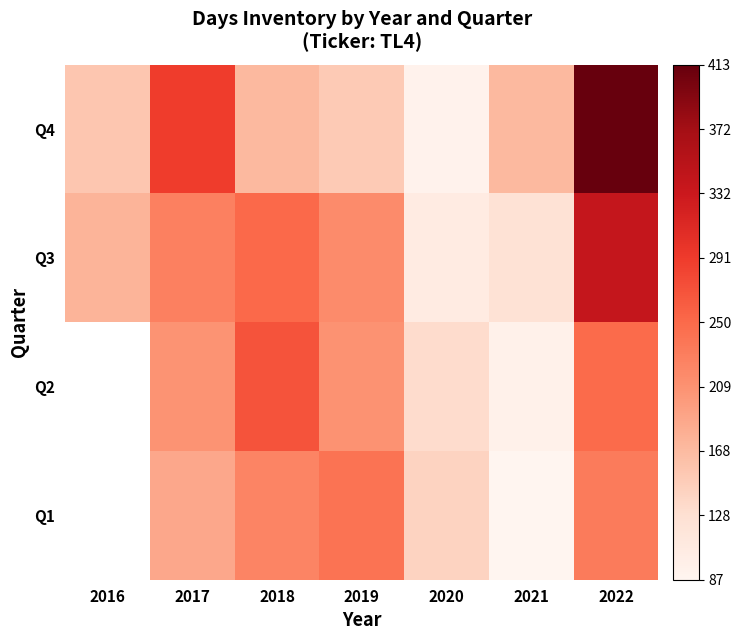

Rank the series by their maximum value, from highest to lowest.

Q4, Q1, Q2, Q3